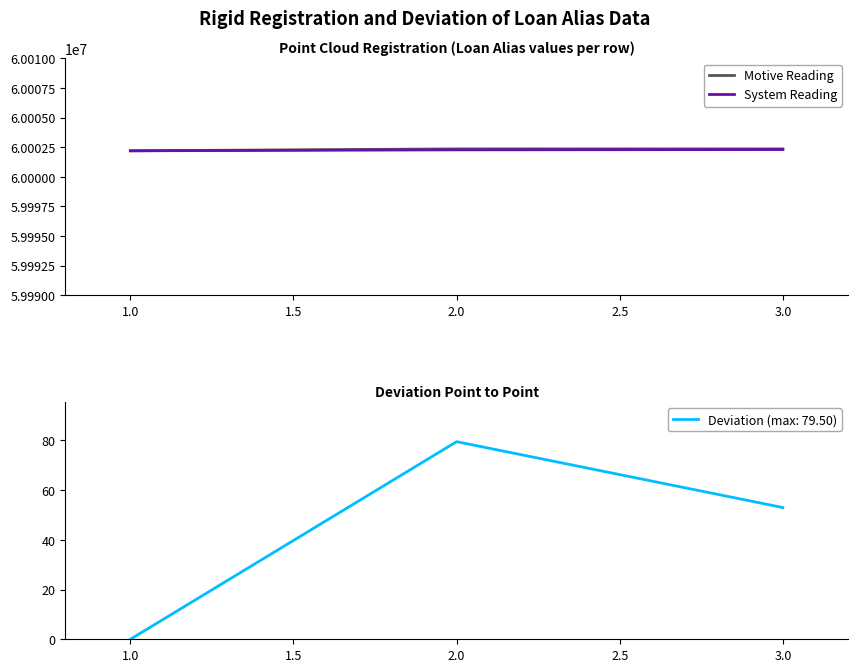

What value does the Motive Reading series have at 1.0?

60002197.0